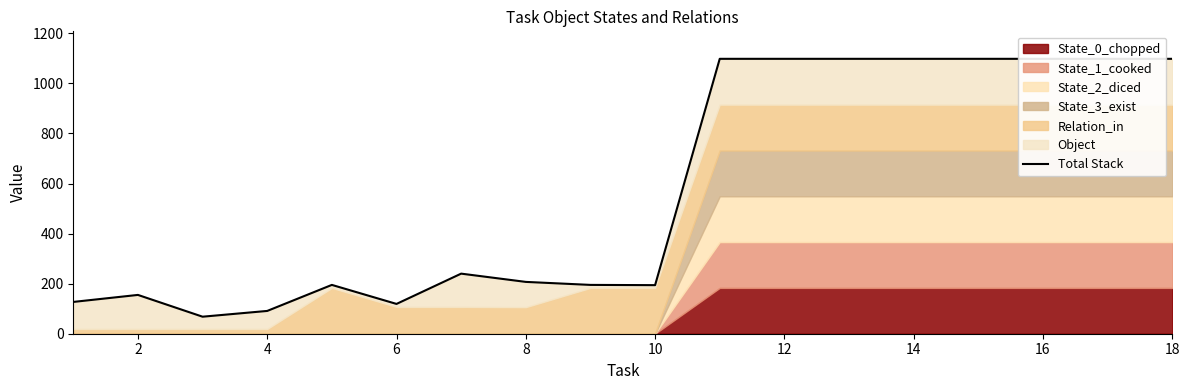

How many values exceed 240?

8